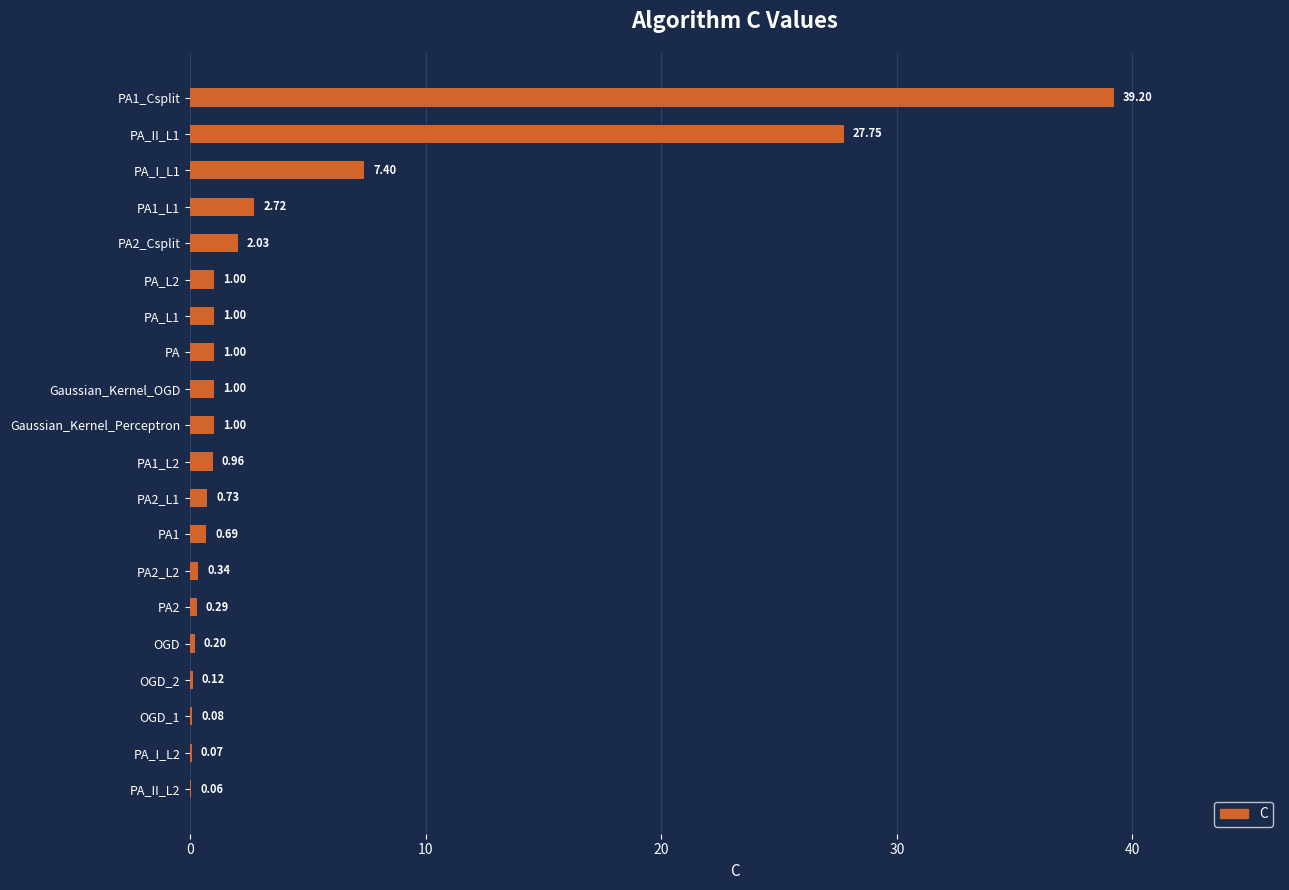

What is the sum of the values at OGD and PA_I_L1?

7.6